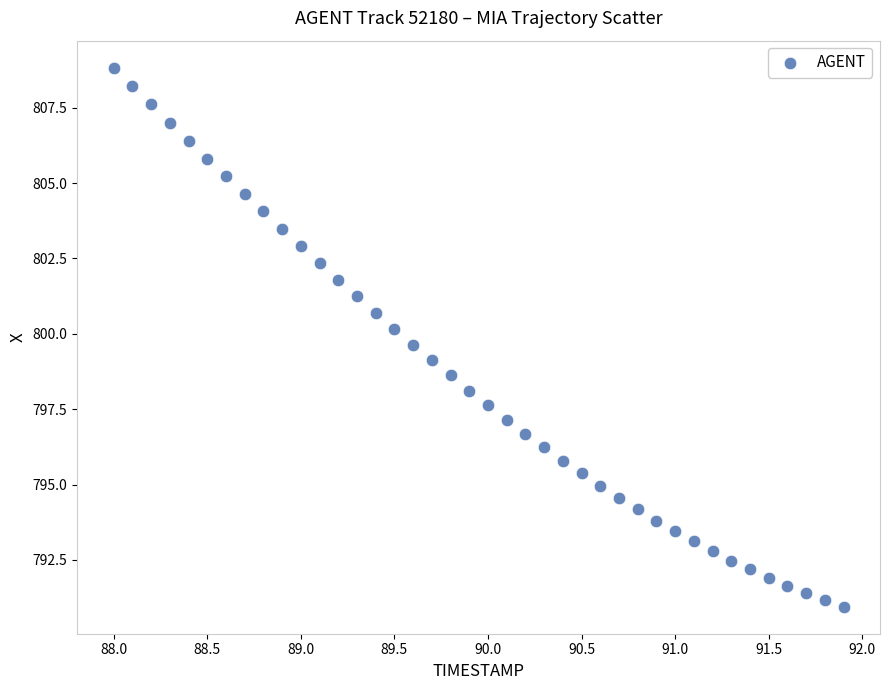

What is the range of Y values (max minus min)?

17.9